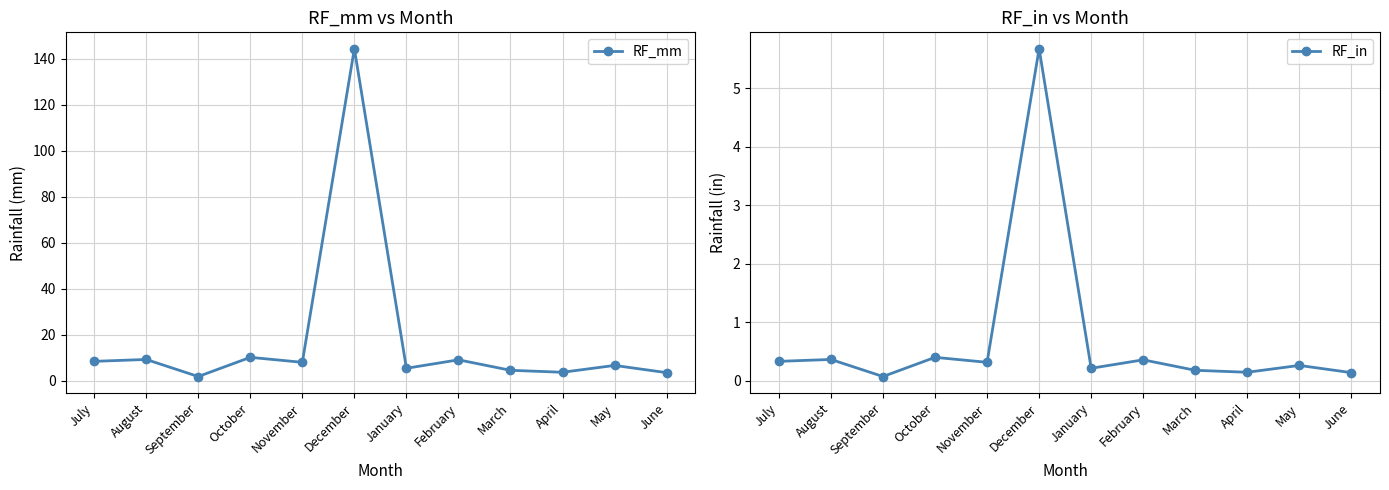

The value of RF_in at April is 0.3. True or false?

False